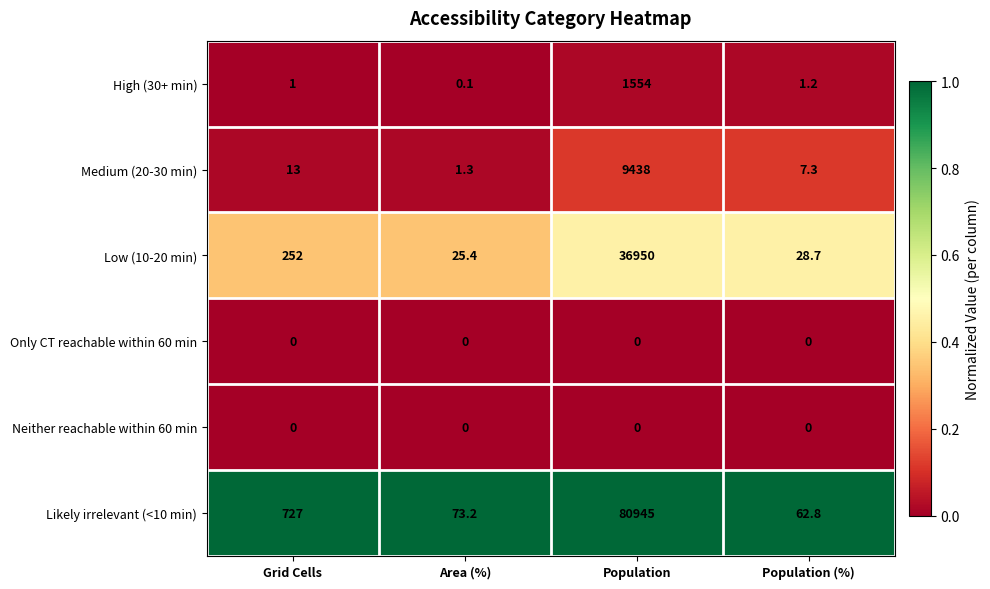

Which series has the largest range (max minus min)?

Likely irrelevant (<10 min)